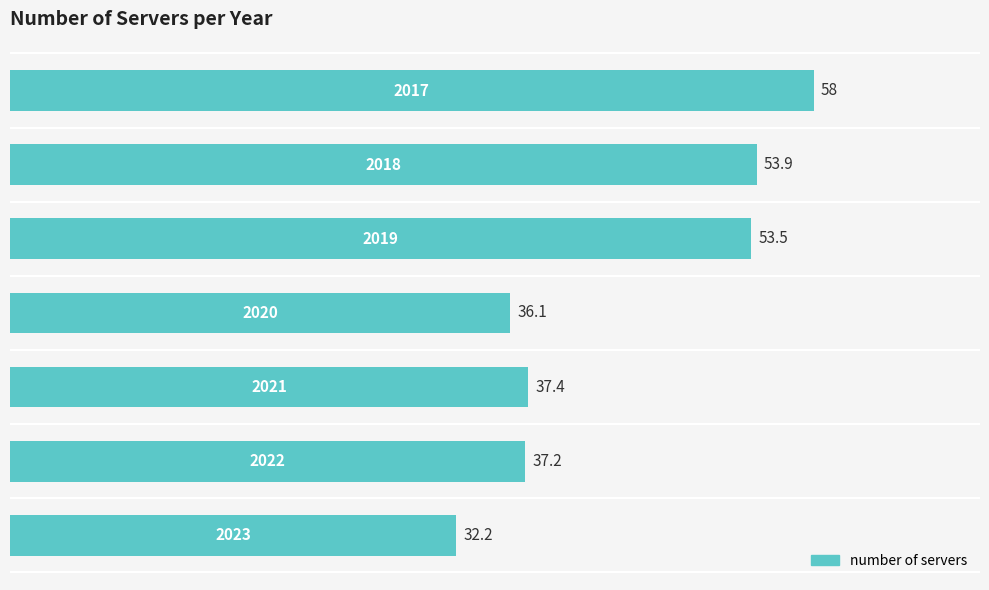

What is the smallest value displayed?

32.2